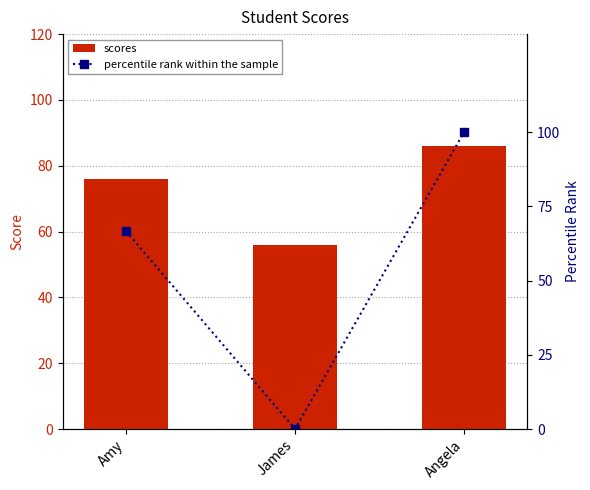

What position from the left is James?

2